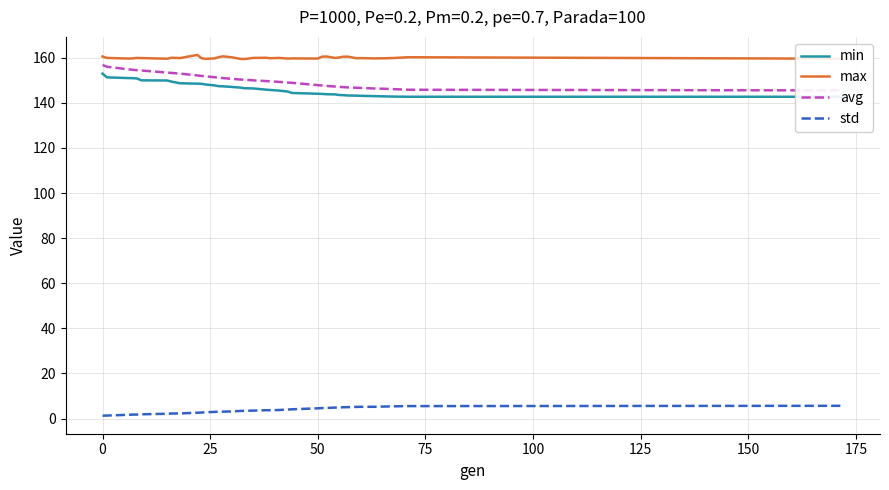

What is the highest value of the std series?

5.6